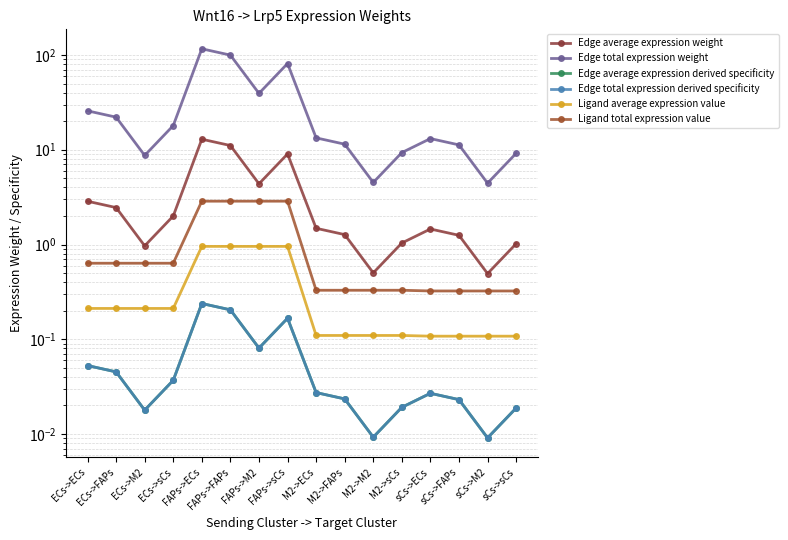

Where is the first local minimum for Edge total expression derived specificity?

ECs->M2